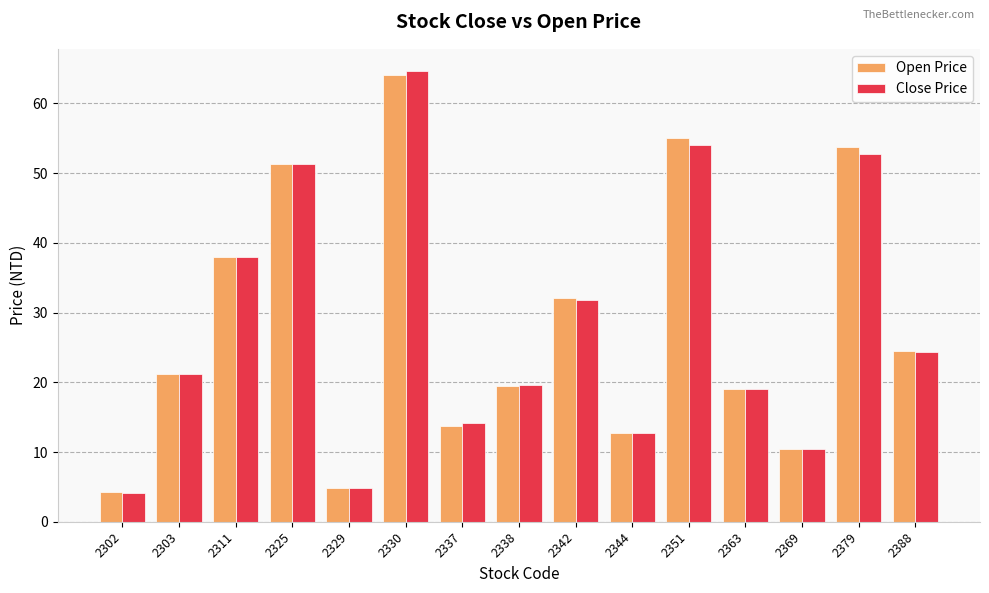

Is it true that Close Price equals 38.0 at 2311?

True